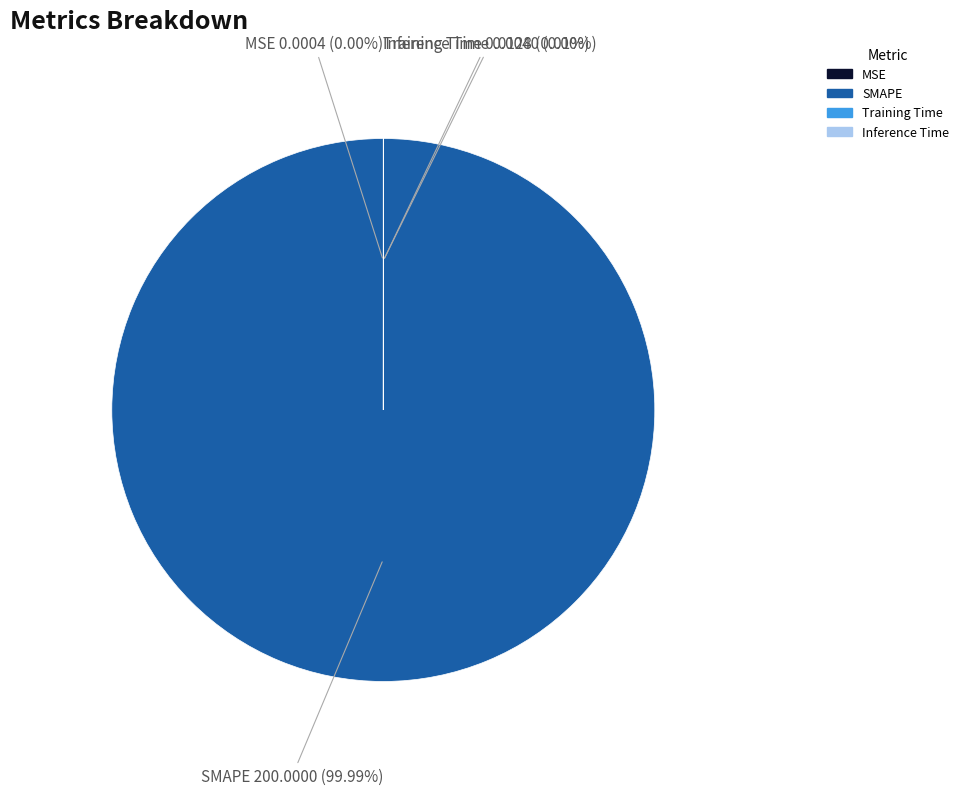

Which has a higher value, MSE or SMAPE?

SMAPE